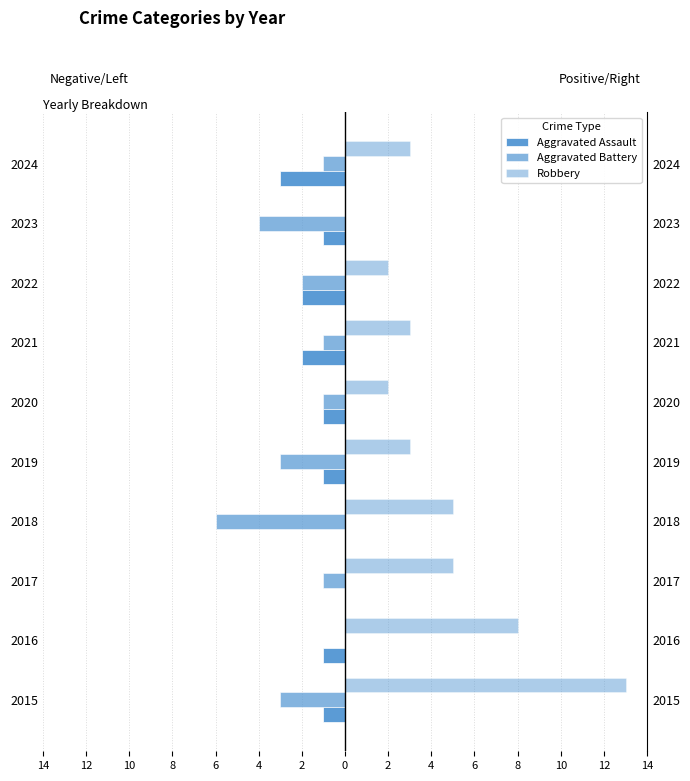

List the series in order of their peak value, highest first.

Robbery, Aggravated Assault, Aggravated Battery